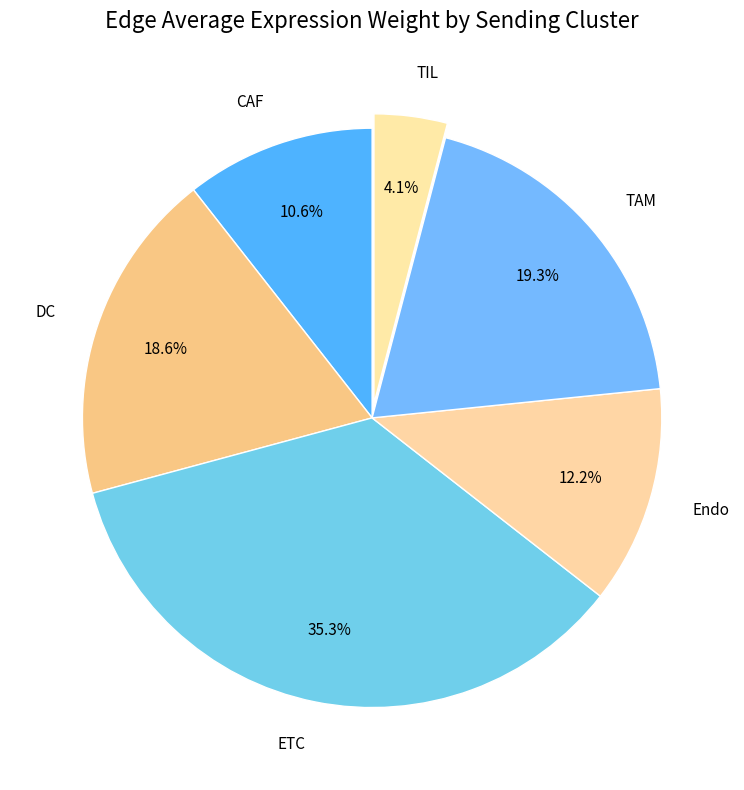

Does Endo account for over 50% of the chart?

No